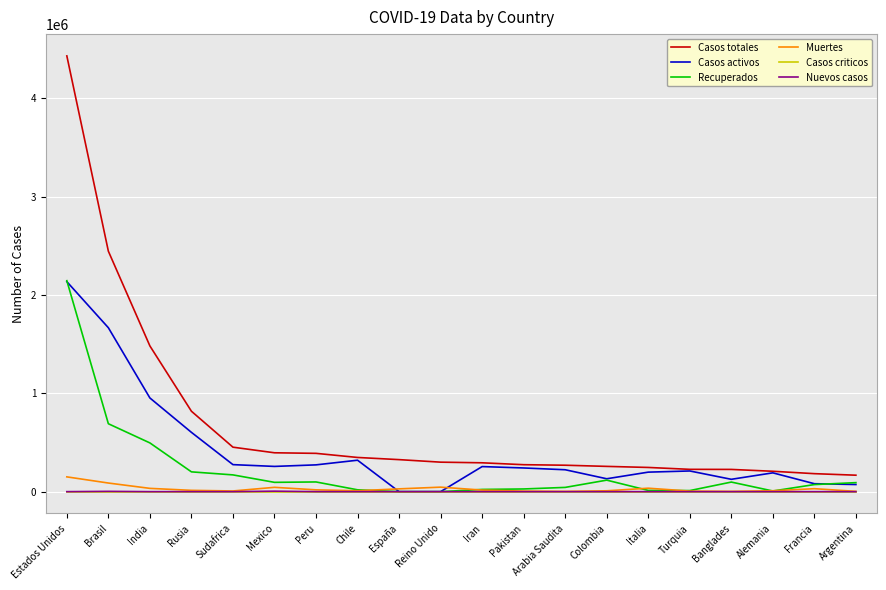

At which category does the chart reach its peak across all series?

Estados Unidos